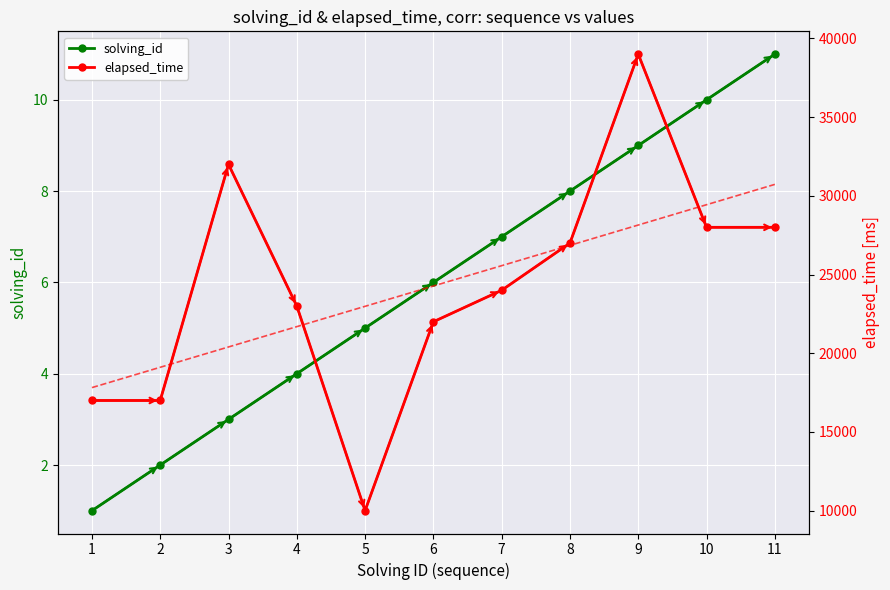

How many distinct data groups are displayed?

2